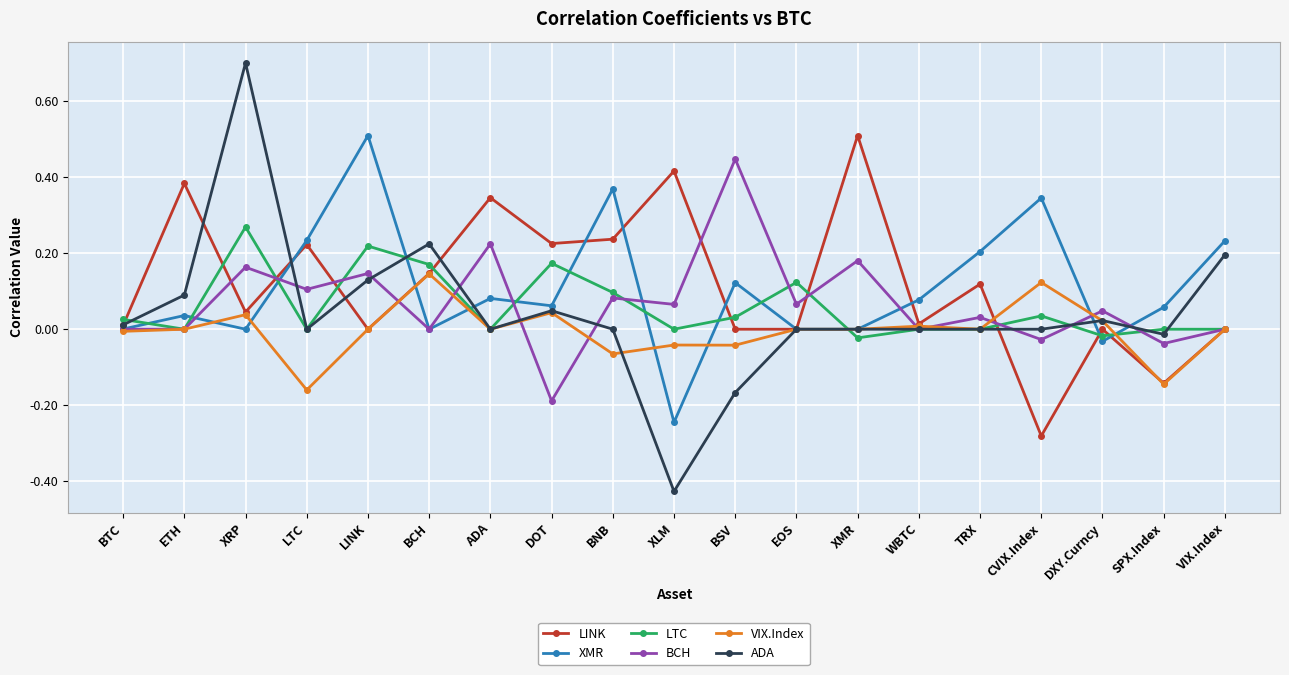

What is the sum of all BCH values?

1.3